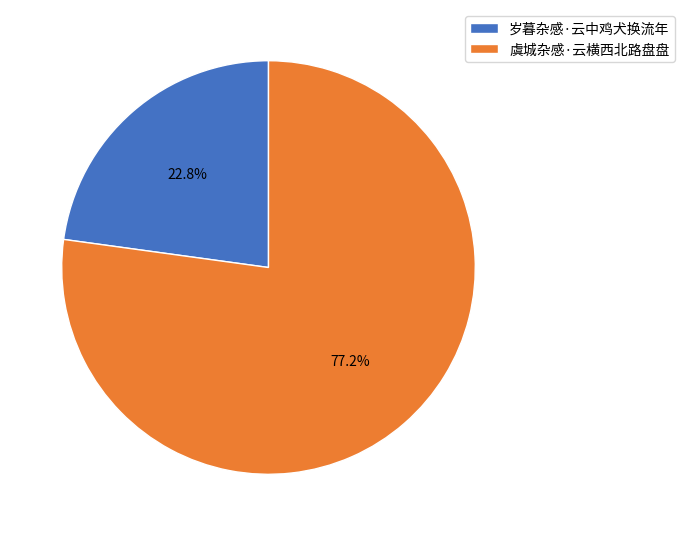

Rank the categories by value from highest to lowest.

虞城杂感·云横西北路盘盘, 岁暮杂感·云中鸡犬换流年